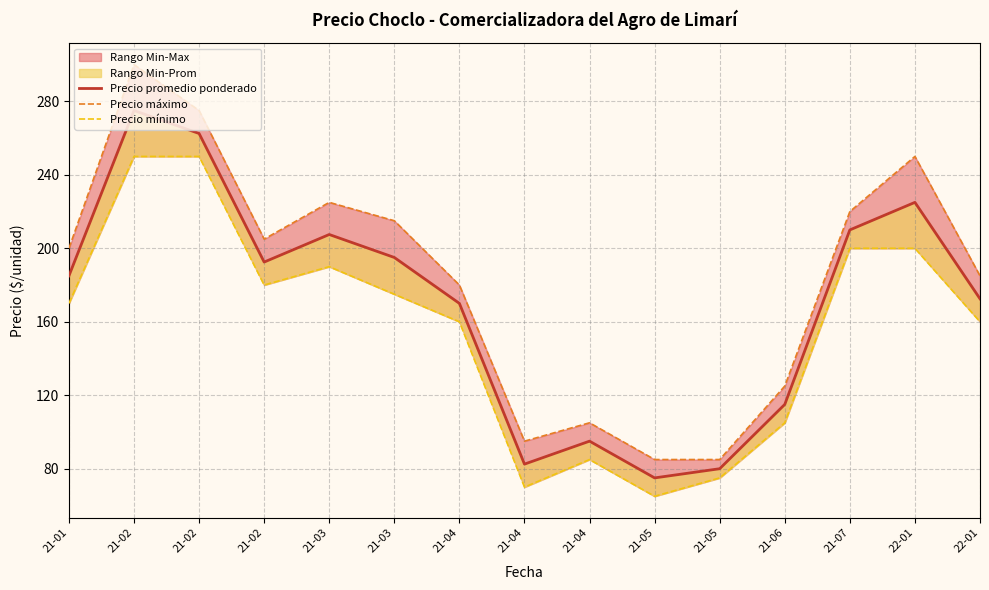

What is the sum of all Precio máximo values?

2750.0